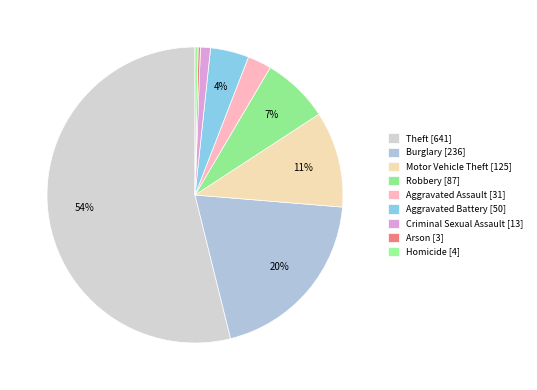

Approximately how many times larger is the value at Aggravated Battery compared to Burglary?

0.2